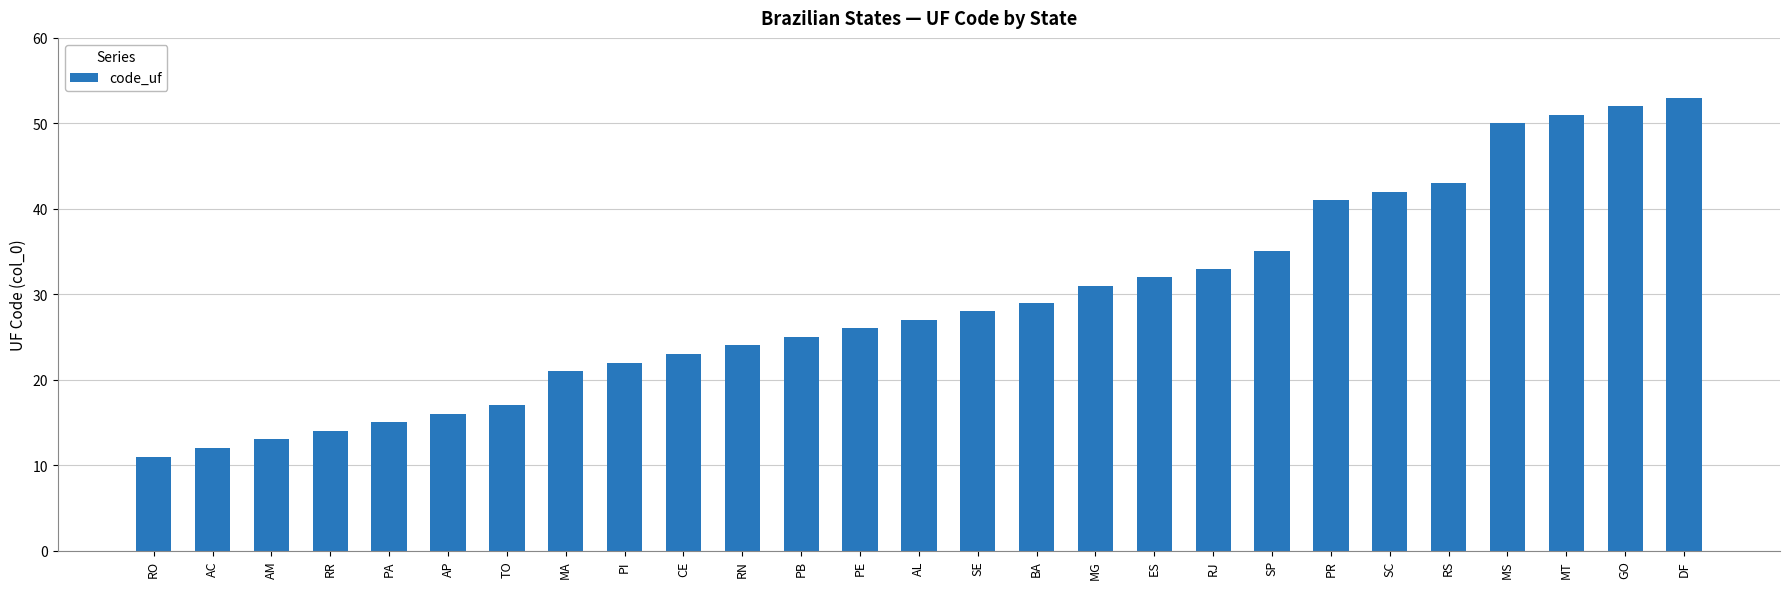

Which has a higher value, MG or RS?

RS